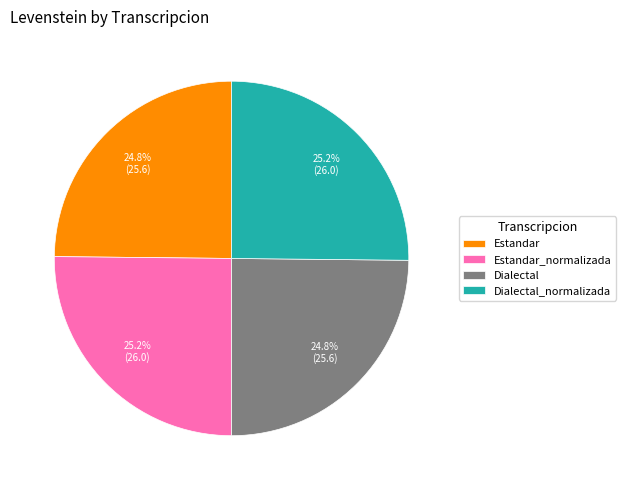

What portion of the pie excludes Estandar_normalizada?

74.8%